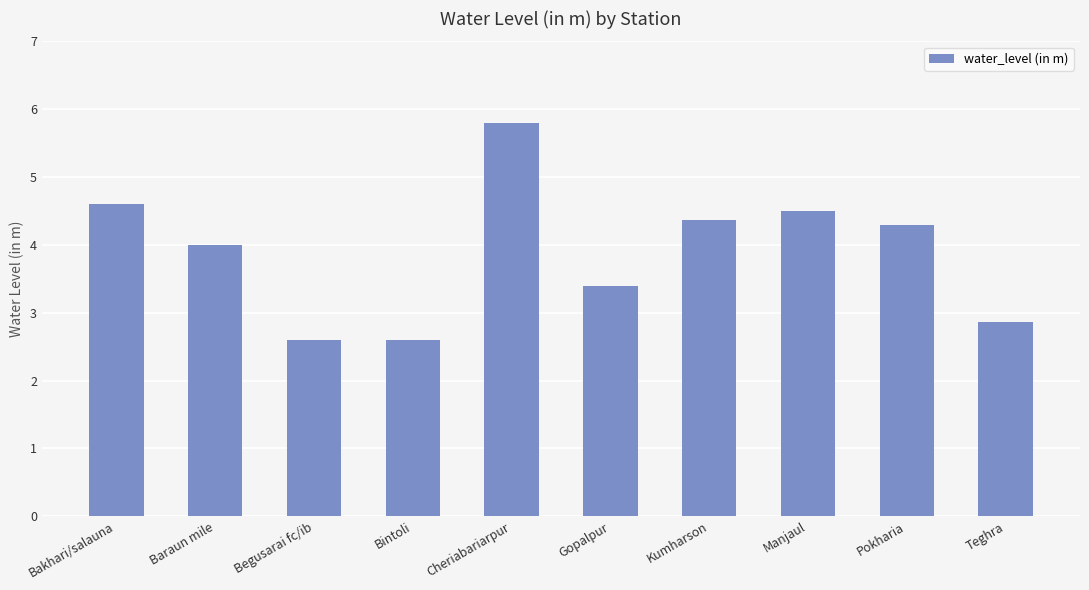

What is the label of the 5th bar from the left?

Cheriabariarpur